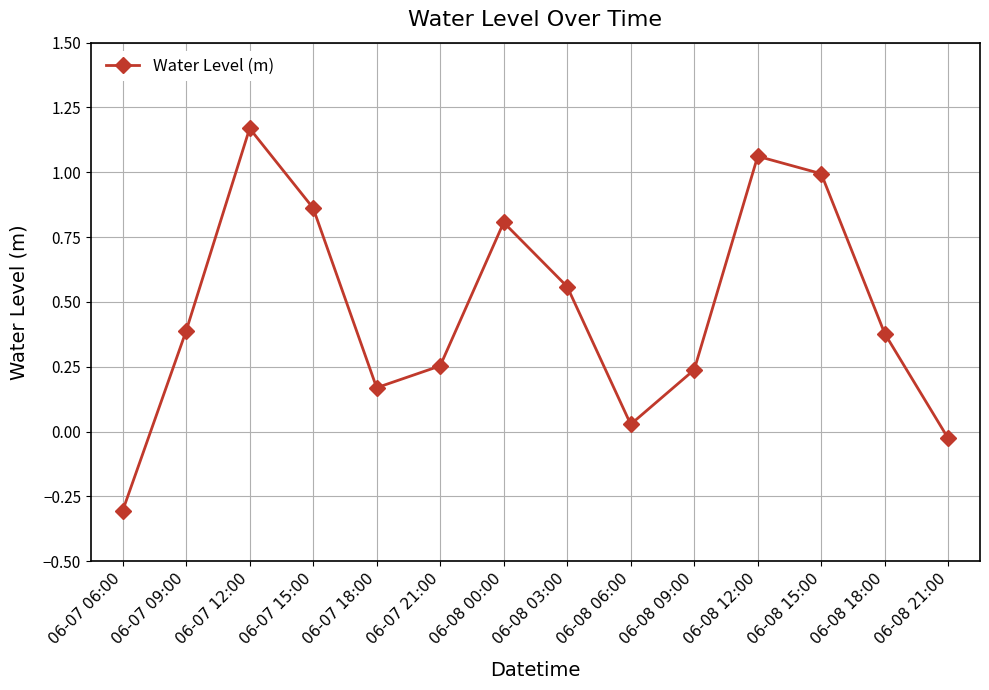

What is the difference between the maximum and minimum values?

1.5